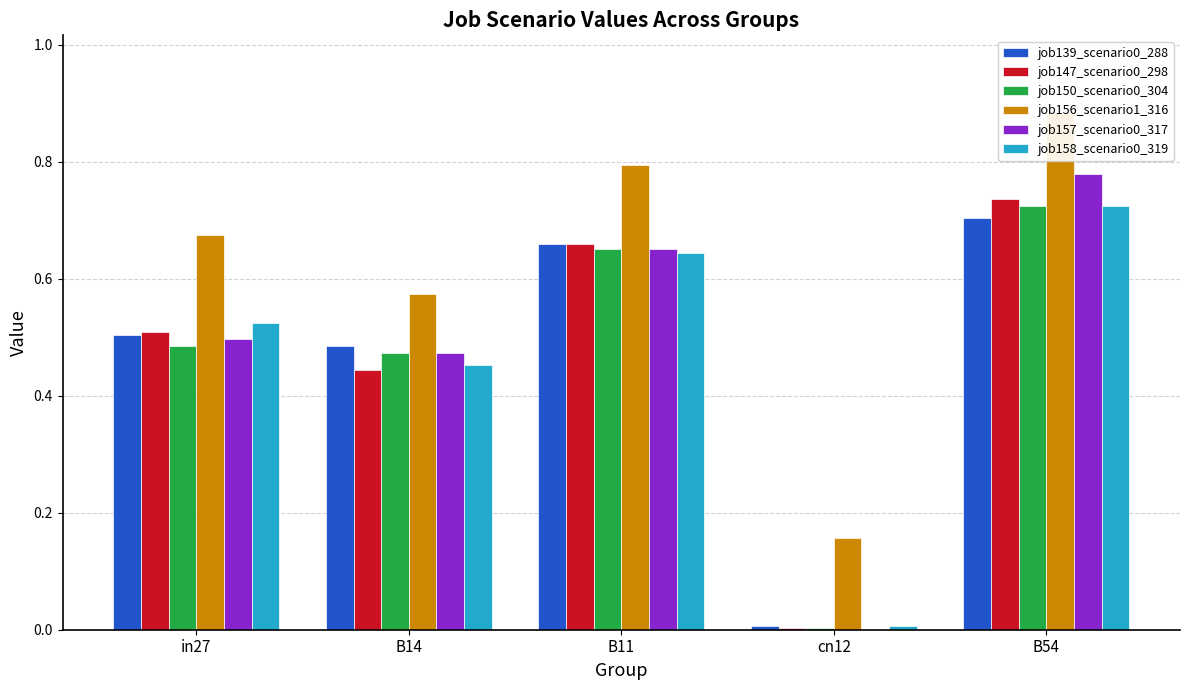

What is the average value of the job147_scenario0_298 series?

0.5